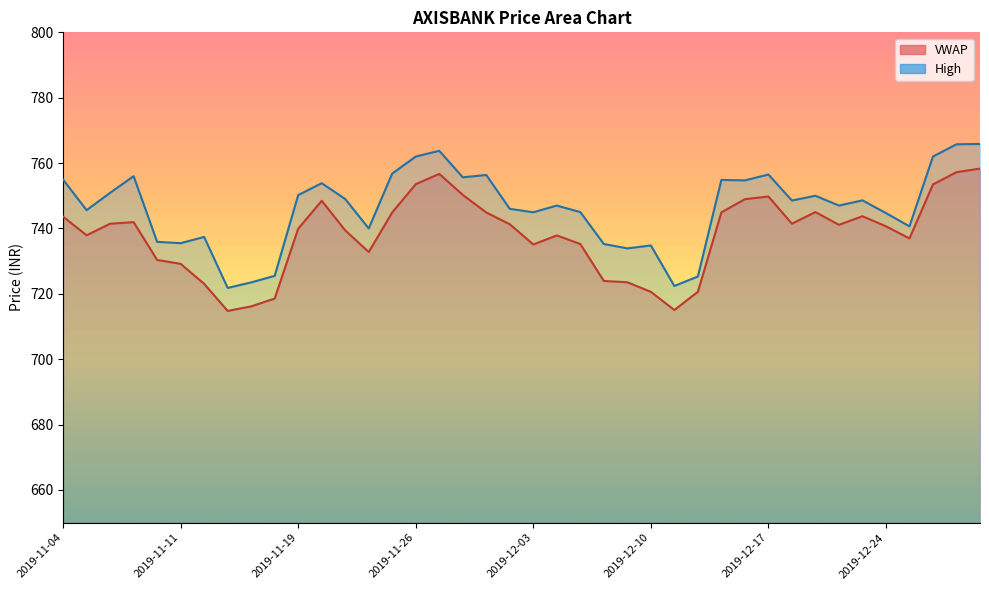

What is the total value across all series at 2019-12-05?

1480.2